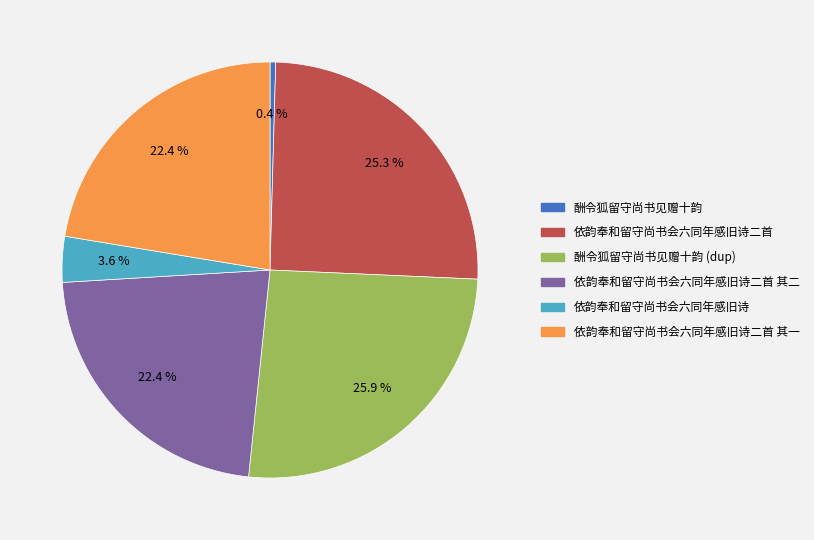

Is there a majority slice in this chart?

No